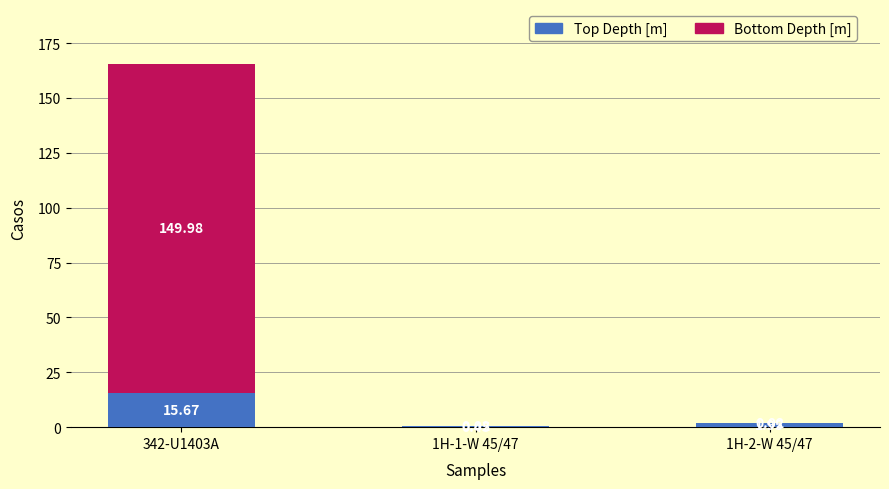

At which category is the sum across all series the highest?

342-U1403A